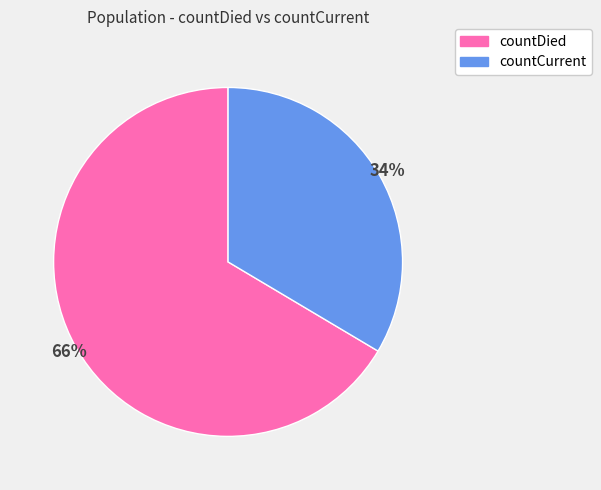

True or false: countDied accounts for 81% of the total.

False